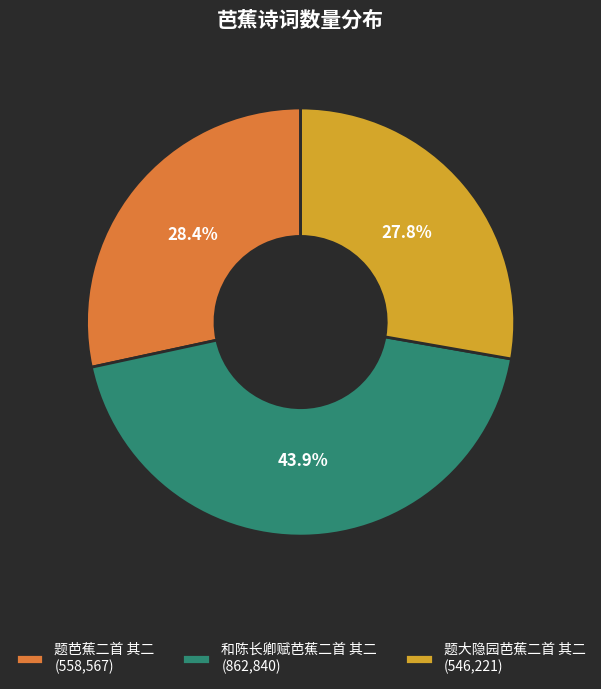

Rank the categories by value from lowest to highest.

题大隐园芭蕉二首 其二, 题芭蕉二首 其二, 和陈长卿赋芭蕉二首 其二